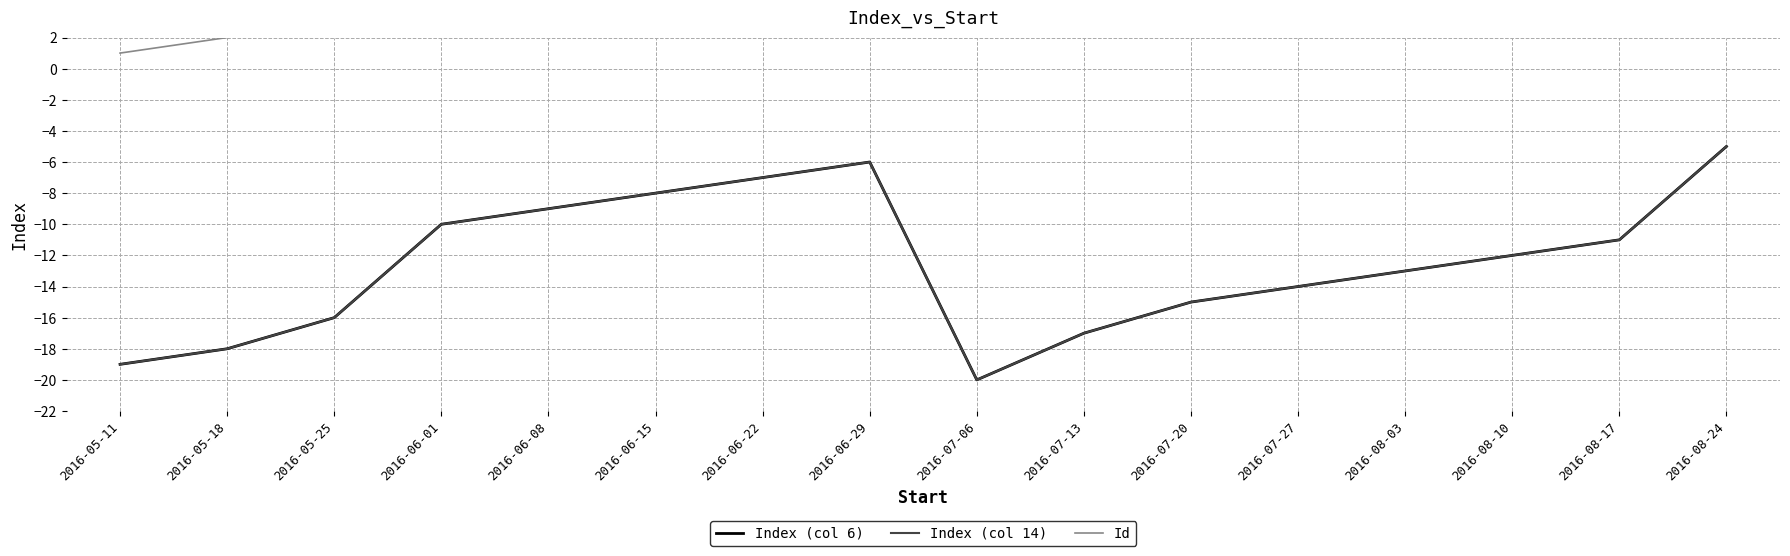

What is the value of the Id point at the 10th from the left?

10